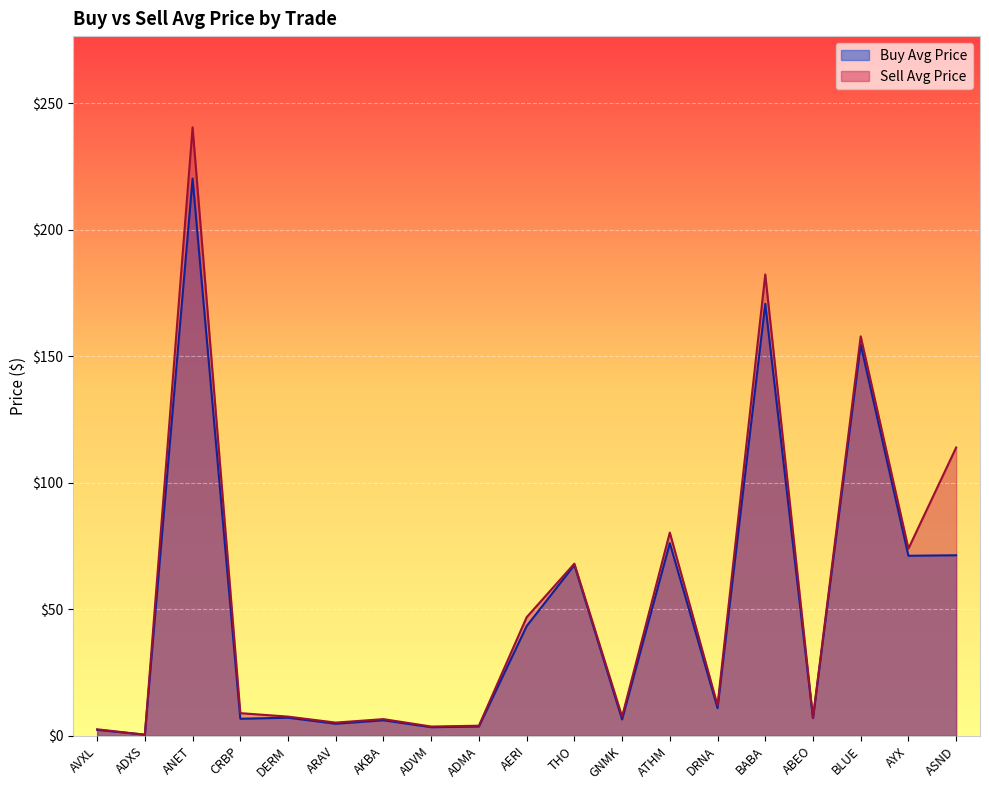

What is the value of the Buy Avg Price point at the 5th from the left?

7.1